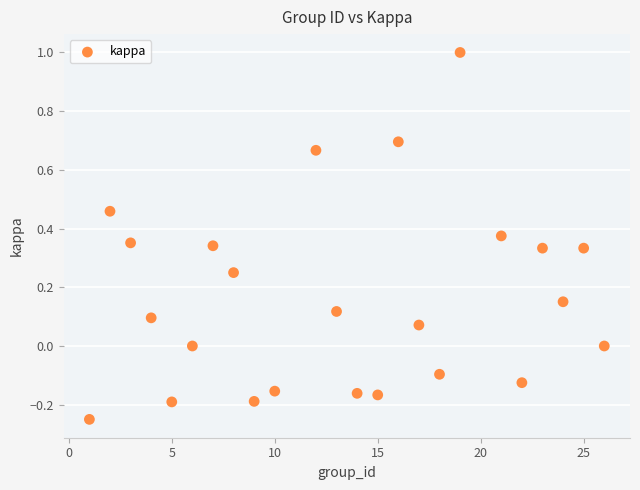

What is the range of X values (max minus min)?

25.0